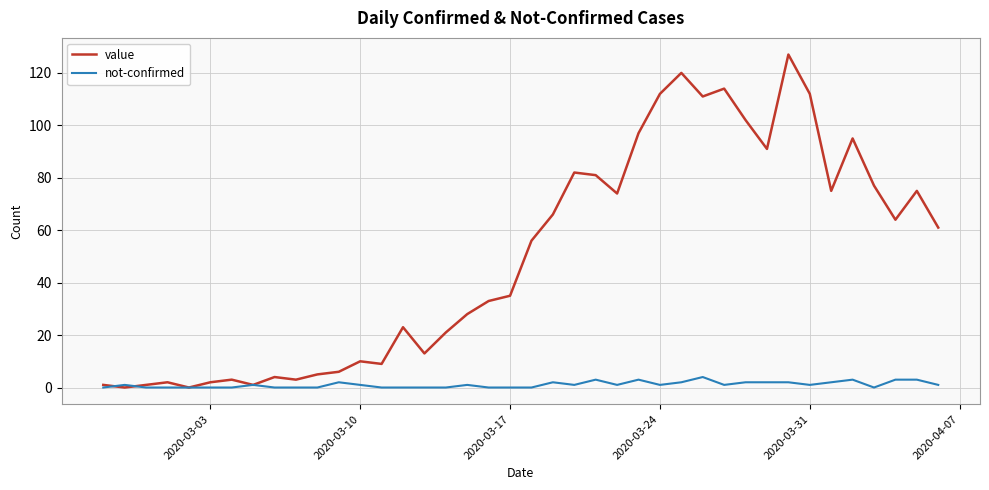

True or false: not-confirmed has more than 1 interior local peaks.

True